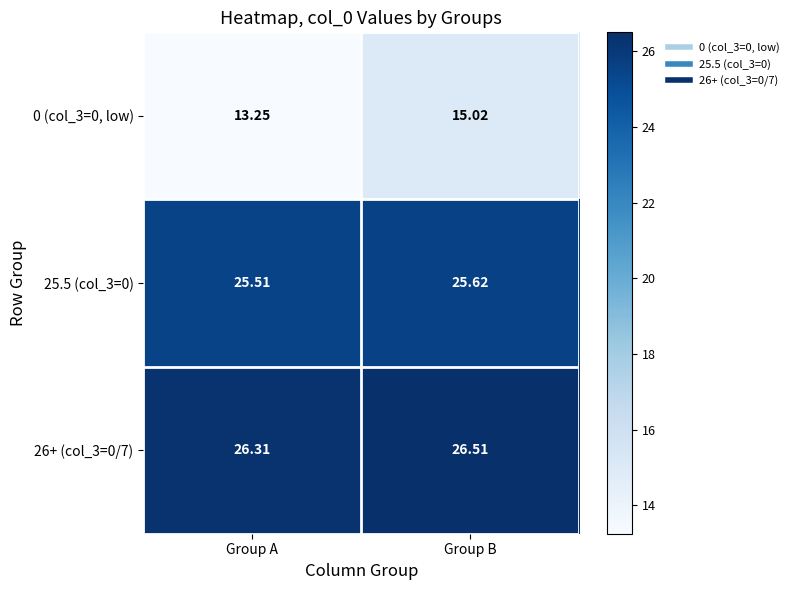

At how many categories does at least one series exceed 14?

2